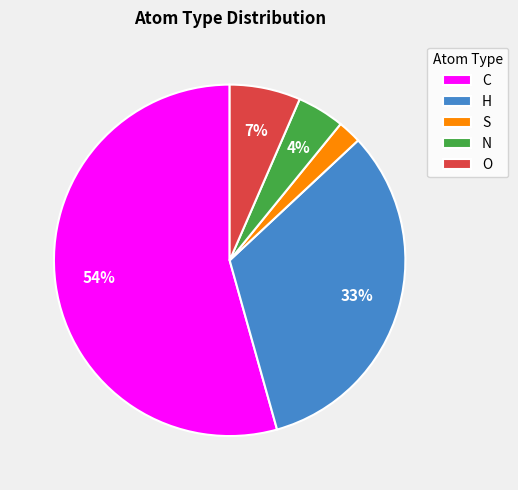

Rank the categories by value from highest to lowest.

C, H, O, N, S